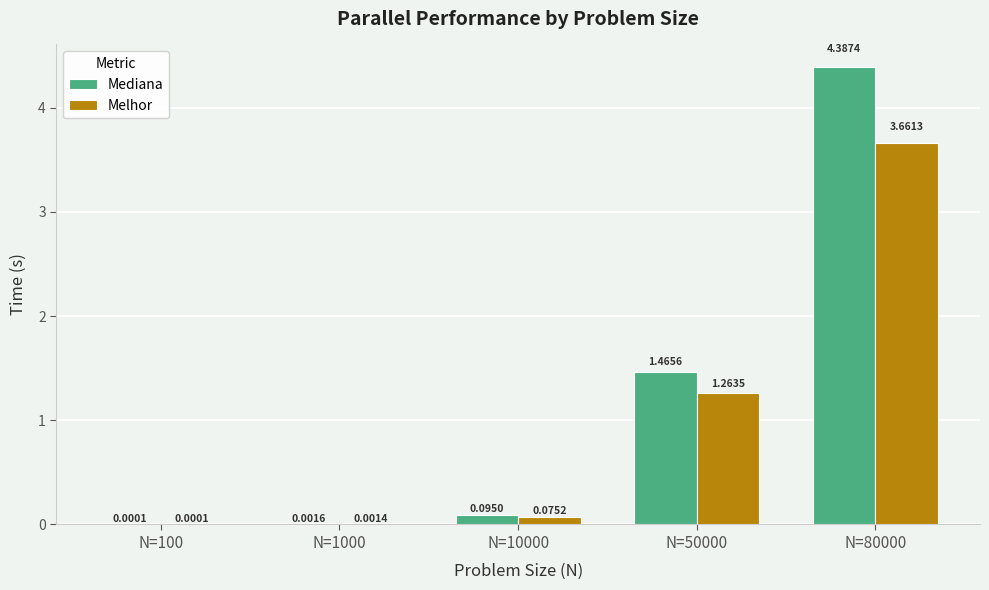

At which category is the sum across all series the highest?

N=80000